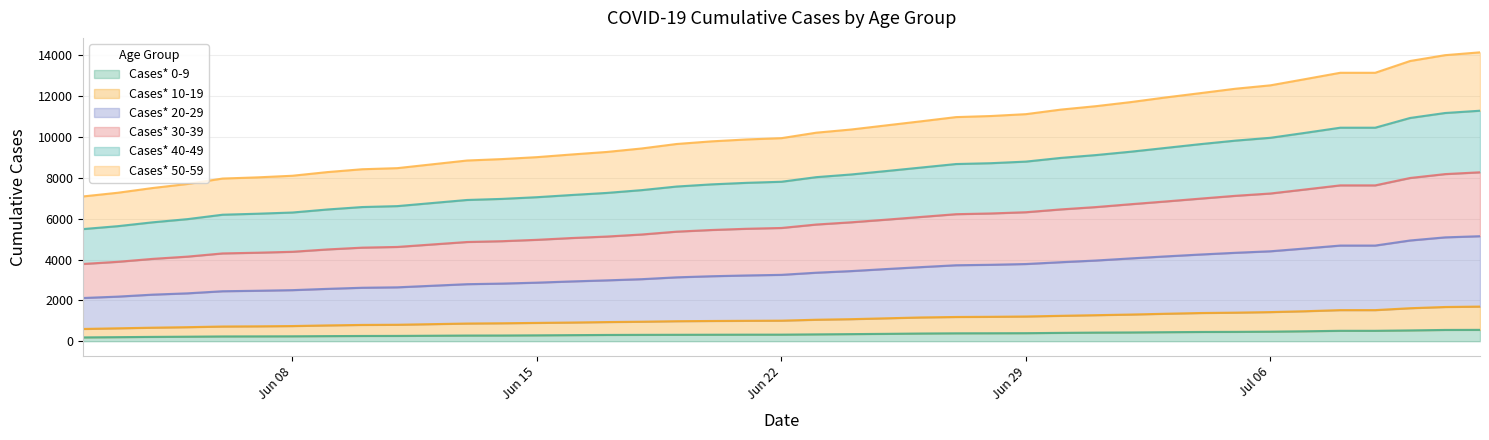

Does the chart display data point markers on the line(s)?

No